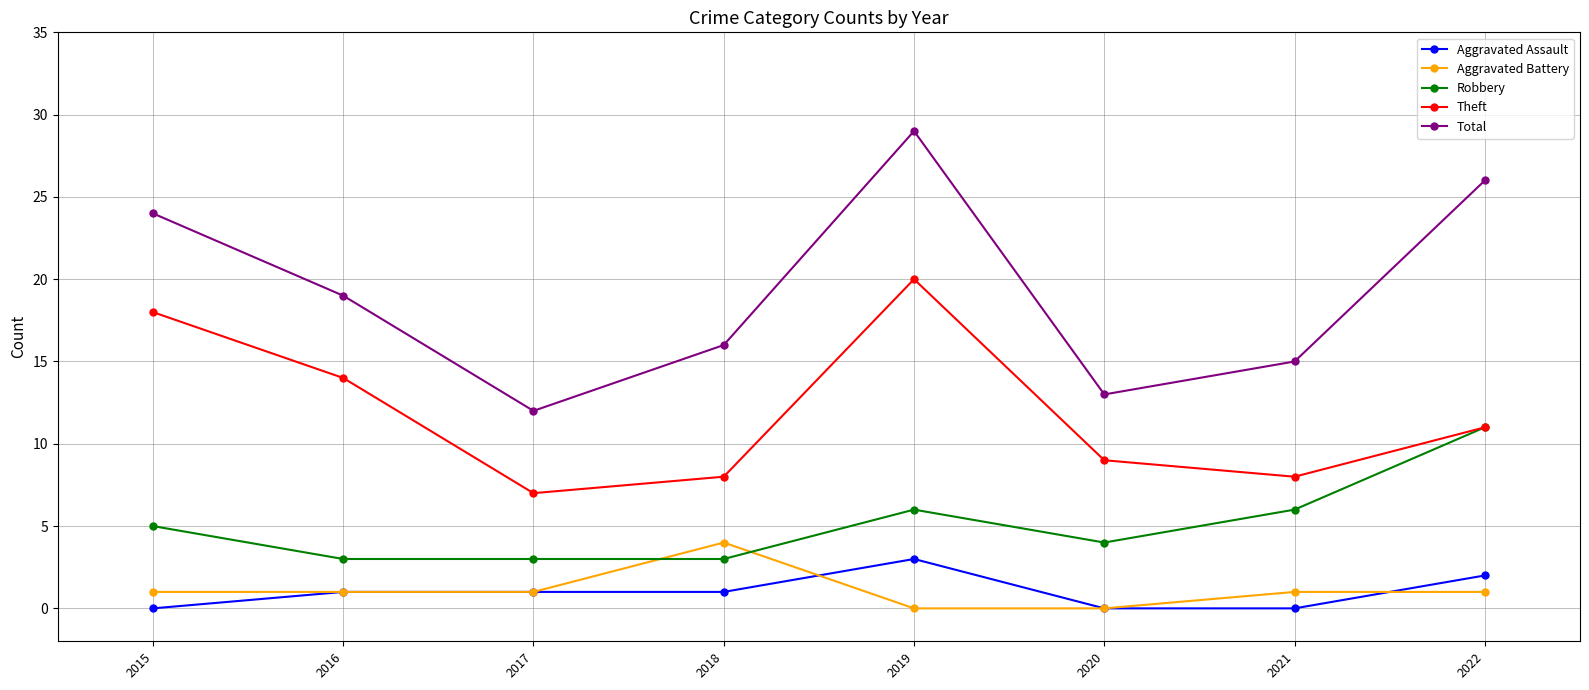

In Robbery, how many points are higher than both neighbors (excluding endpoints)?

1